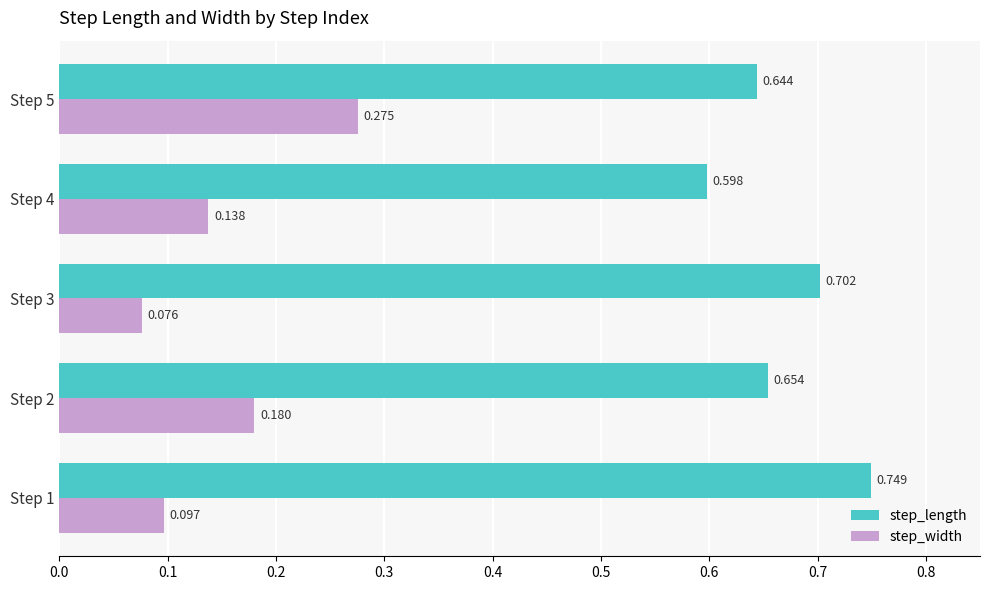

List the series in order of their peak value, lowest first.

step_width, step_length